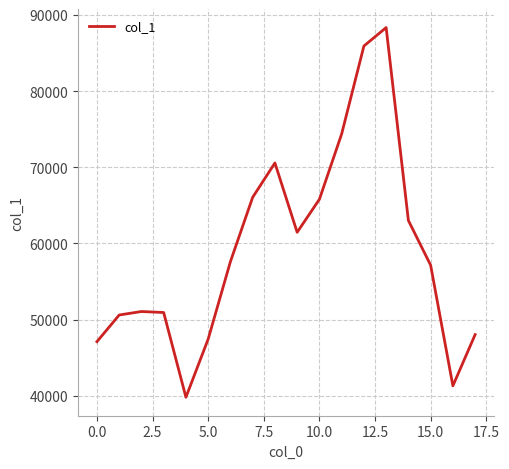

What is the average value?

59251